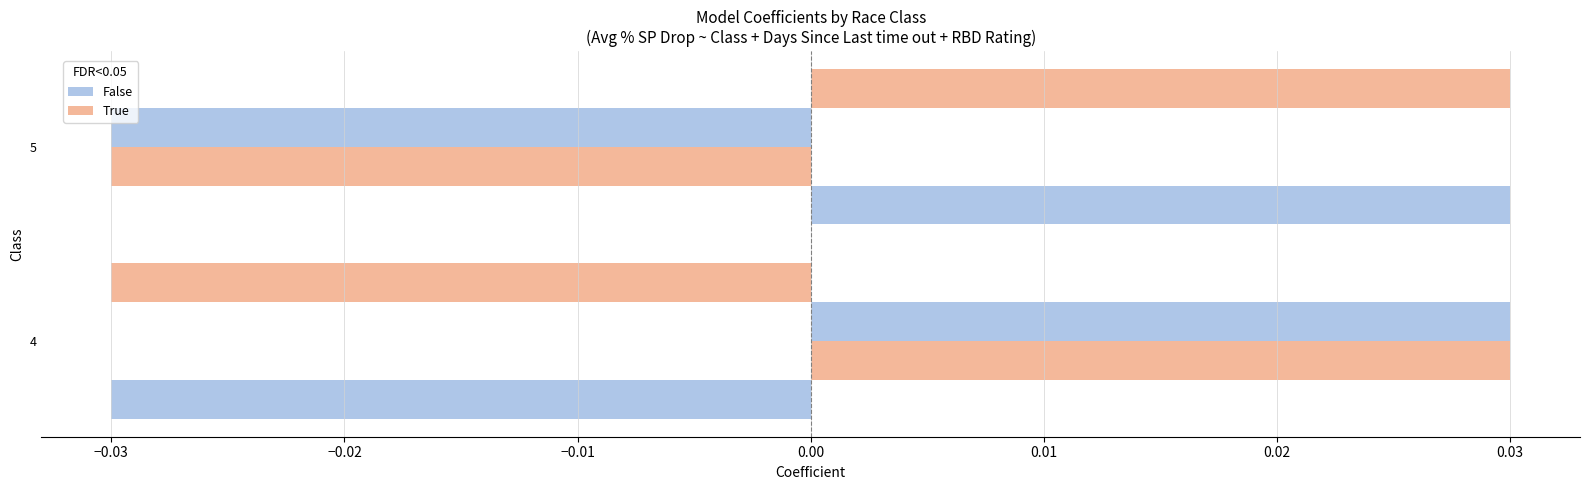

How many series are shown in this chart?

4